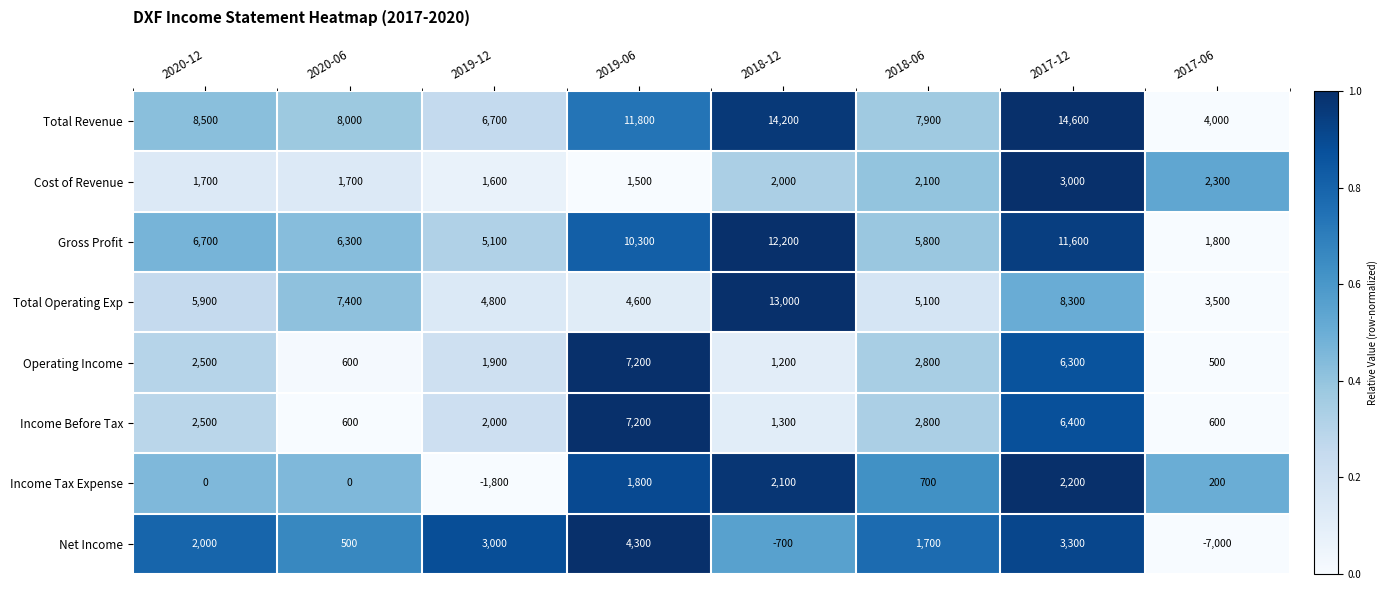

What is the total value across all series at 2017-12?

55700